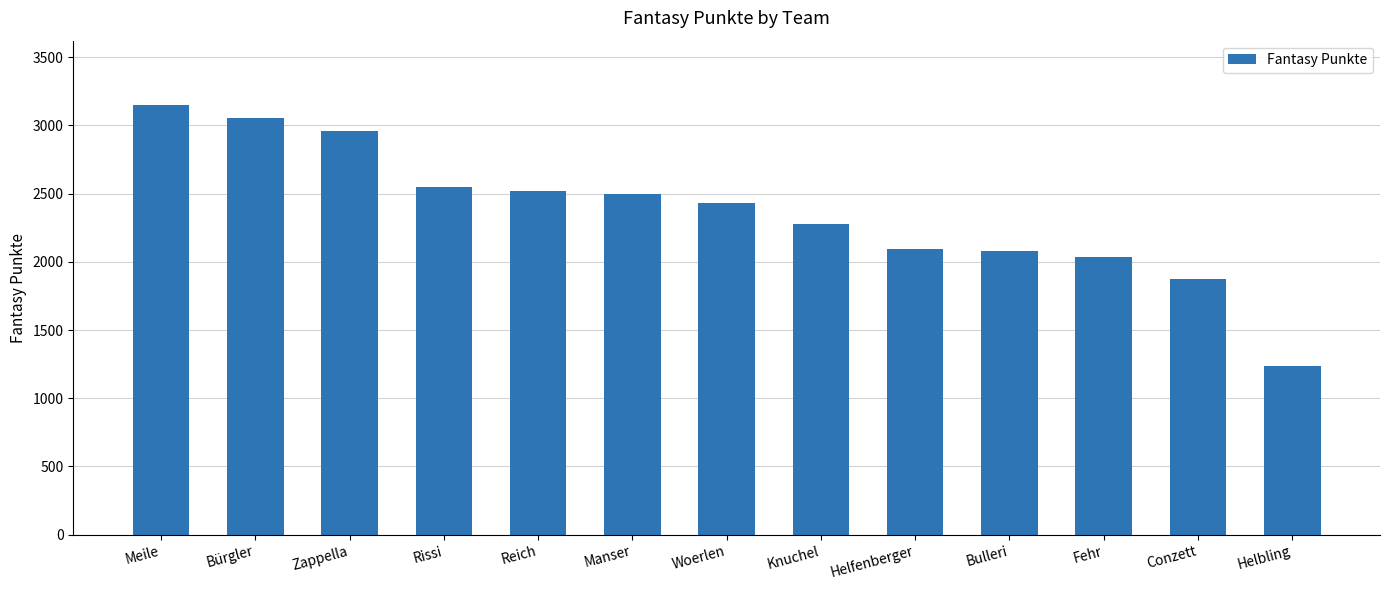

What is the sum of the values at Zappella and Helbling?

4194